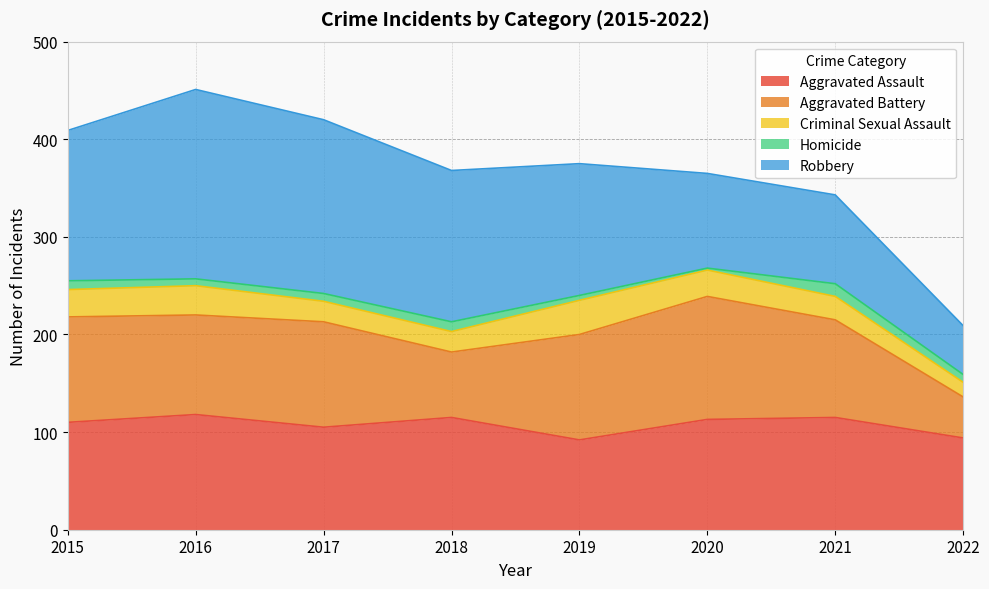

The Criminal Sexual Assault series shows 21 at 2018. True or false?

True